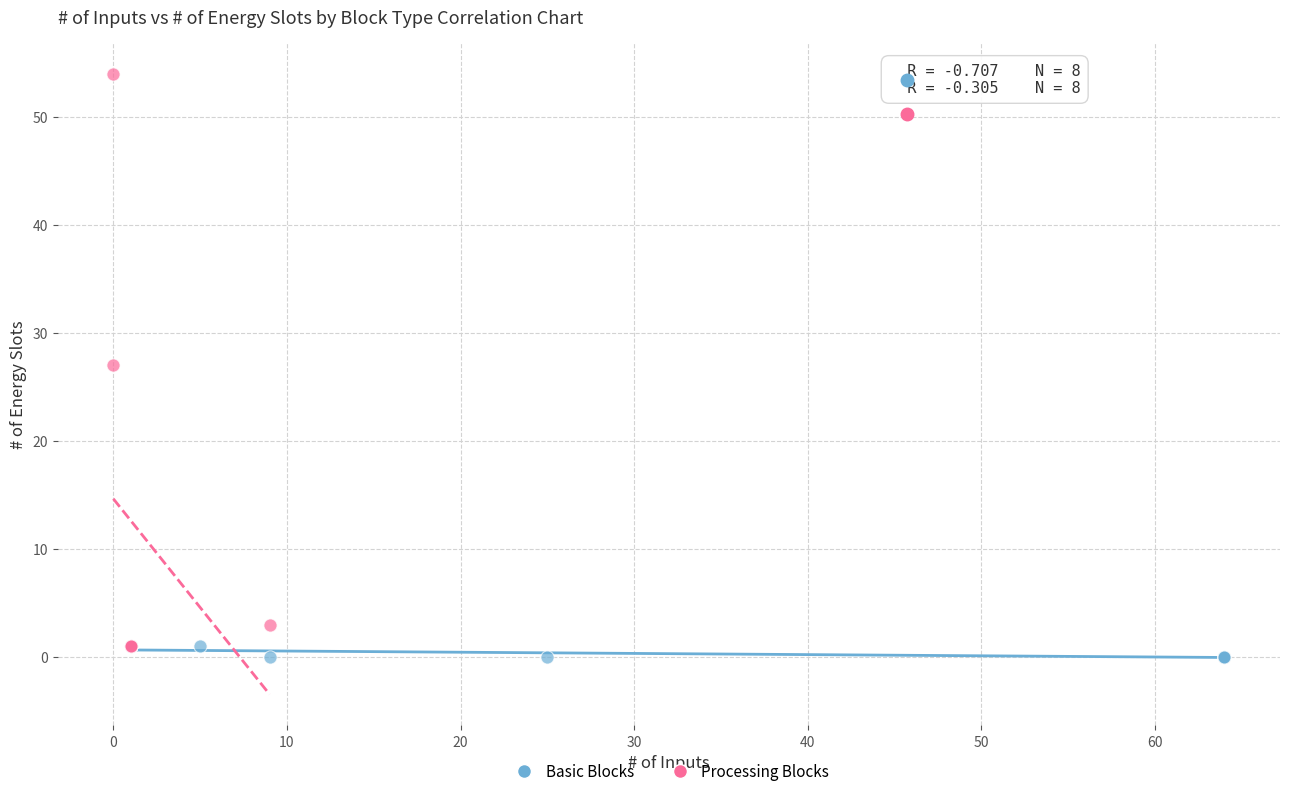

Which series contains the highest Y value?

Processing Blocks